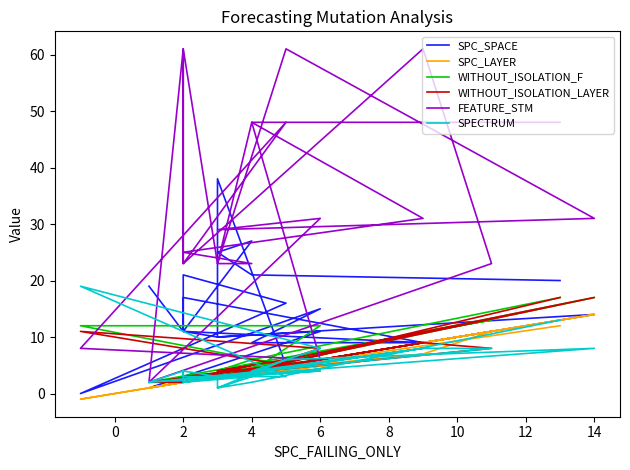

The value of WITHOUT_ISOLATION_LAYER at 4 is 1. True or false?

False